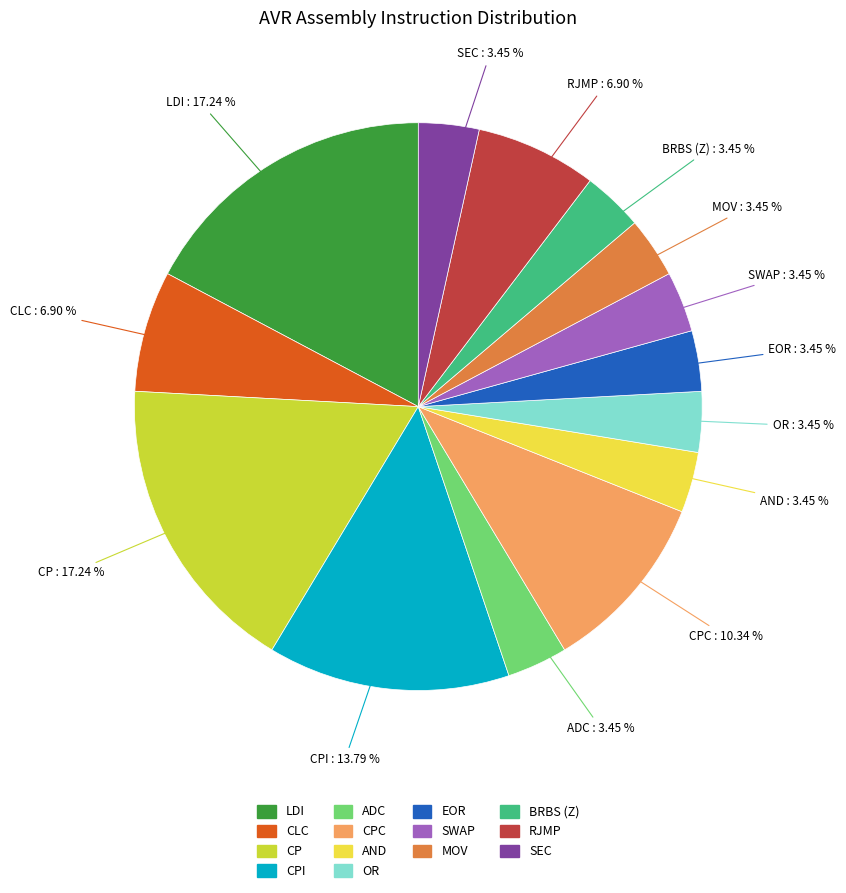

Is there a majority slice in this chart?

No